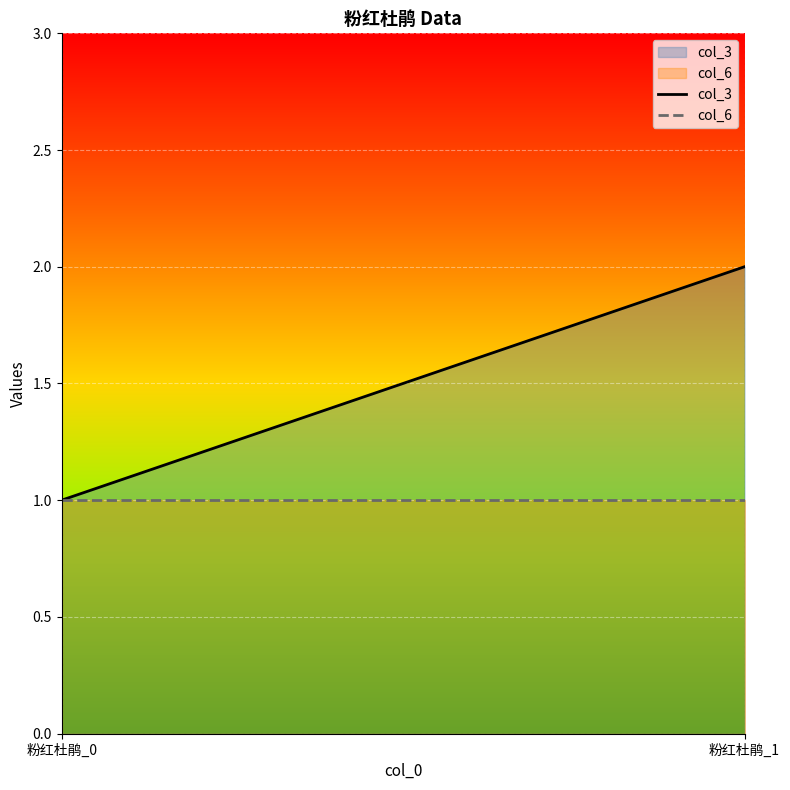

Between 粉红杜鹃_0 and 粉红杜鹃_1, which series saw the biggest shift?

col_3